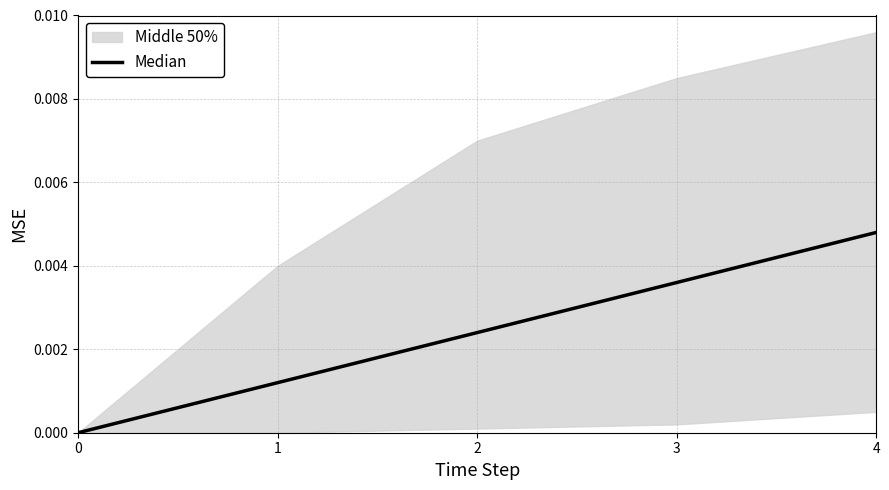

The value at 0 is -0.0. True or false?

False